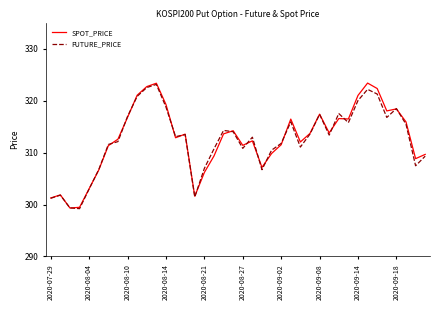

How many times do FUTURE_PRICE and SPOT_PRICE cross each other?

18